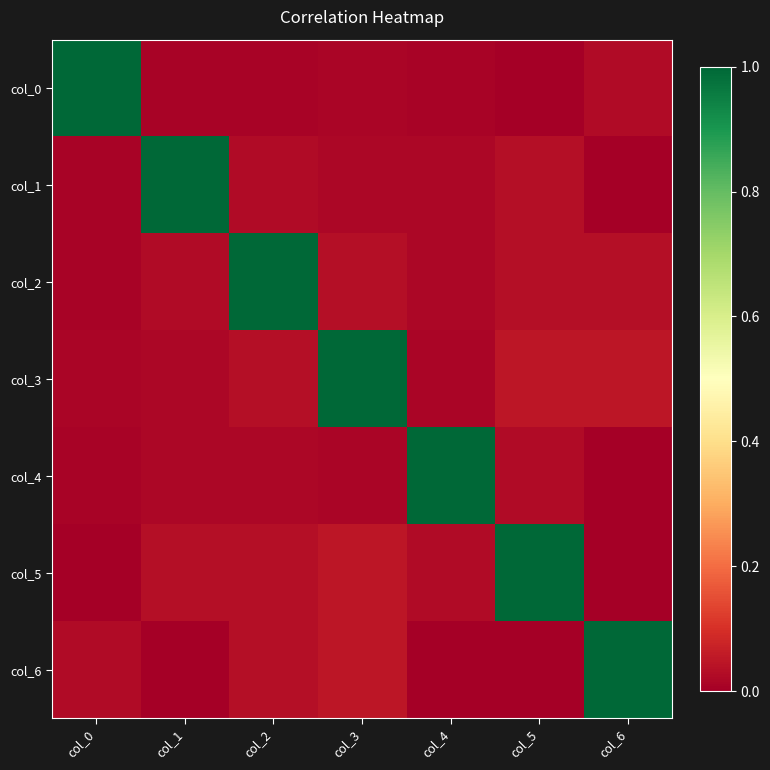

At which category is the sum across all series the highest?

col_3